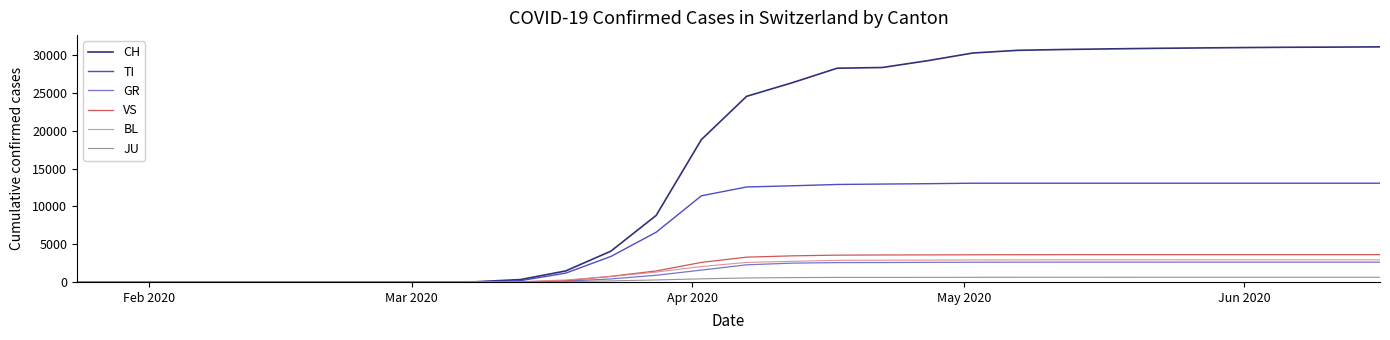

What is the greatest value displayed?

31094